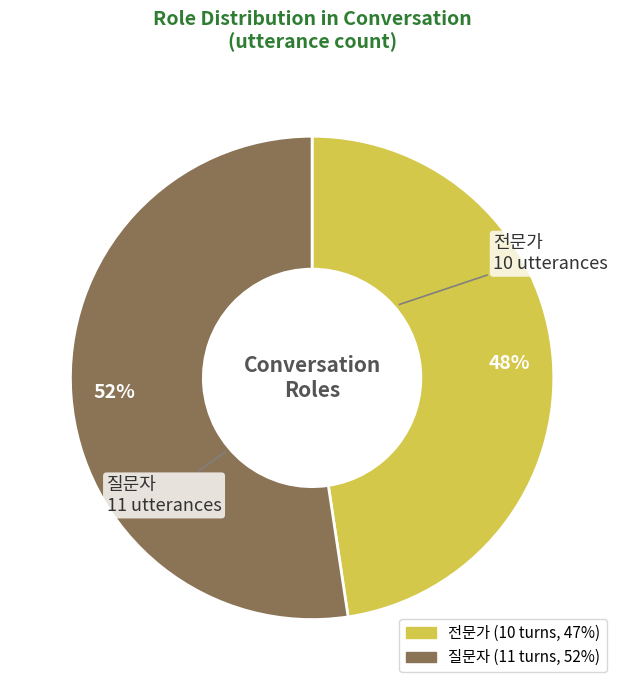

To the nearest percent, what is the average slice percentage?

50%